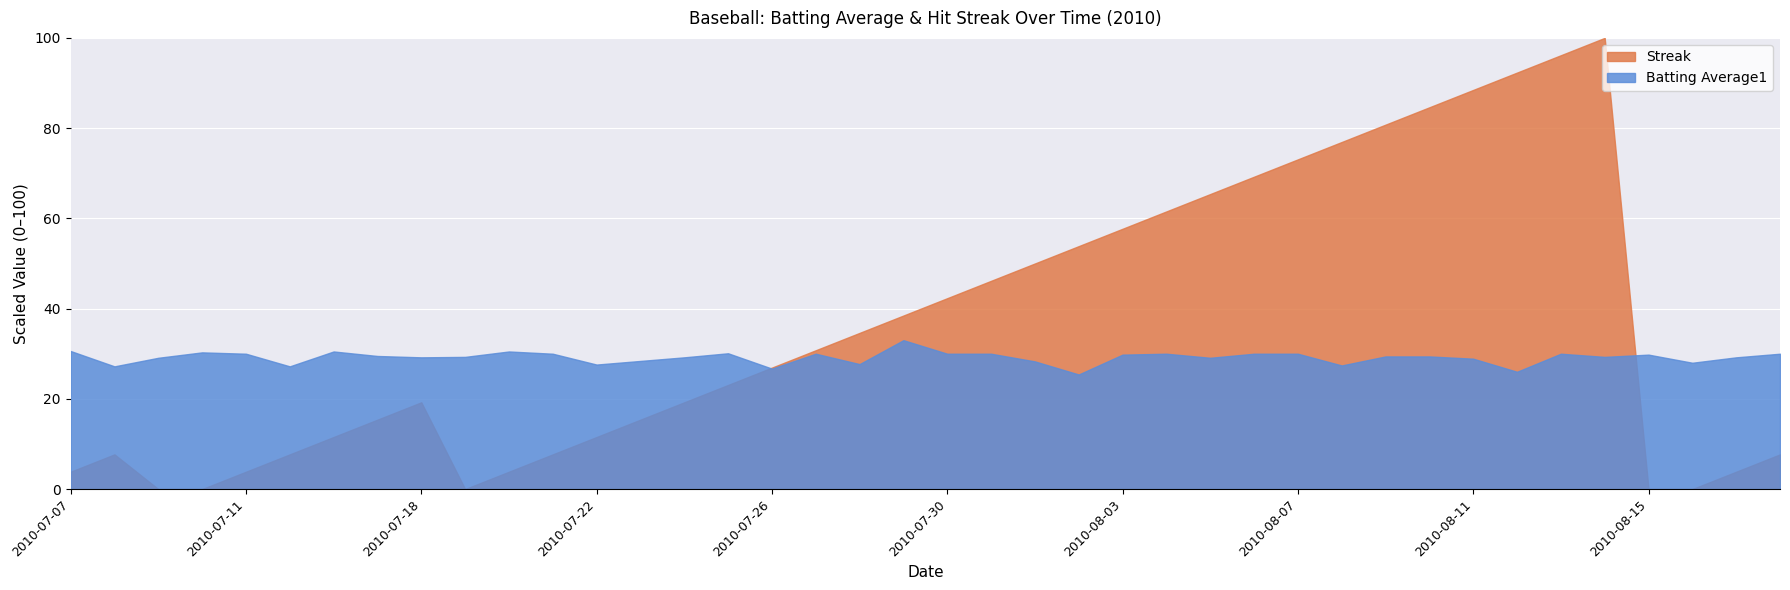

Reading left to right, transcribe all the data shown in this chart.

Batting Average1: 0.3	0.3	0.3	0.3	0.3	0.3	0.3	0.3	0.3	0.3	0.3	0.3	0.3	0.3	0.3	0.3	0.3	0.3	0.3	0.3	0.3	0.3	0.3	0.3	0.3	0.3	0.3	0.3	0.3	0.3	0.3	0.3	0.3	0.3	0.3	0.3	0.3	0.3	0.3	0.3
Streak: 1.0	2.0	0.0	0.0	1.0	2.0	3.0	4.0	5.0	0.0	1.0	2.0	3.0	4.0	5.0	6.0	7.0	8.0	9.0	10.0	11.0	12.0	13.0	14.0	15.0	16.0	17.0	18.0	19.0	20.0	21.0	22.0	23.0	24.0	25.0	26.0	0.0	0.0	1.0	2.0